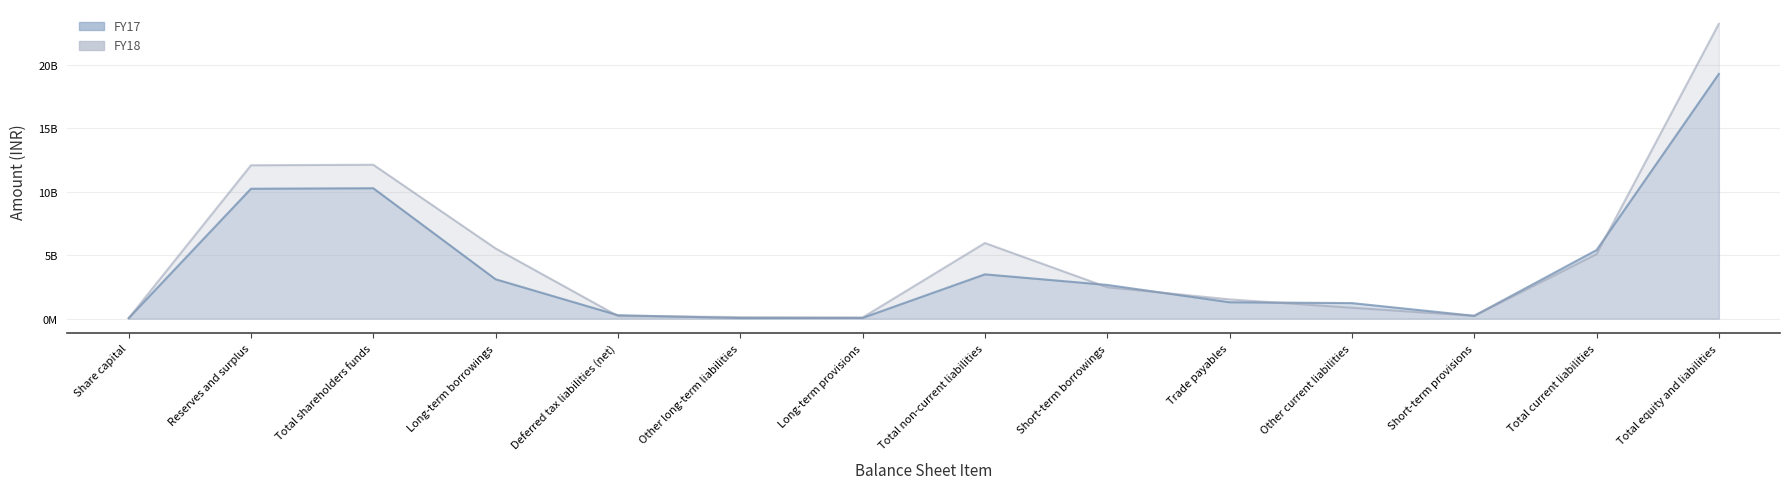

At which category is the sum across all series the highest?

Total equity and liabilities